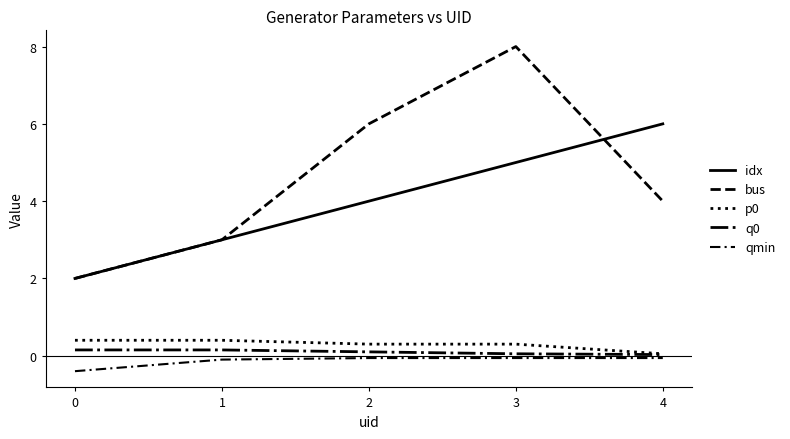

The value of qmin at 4 is -0.1. True or false?

True